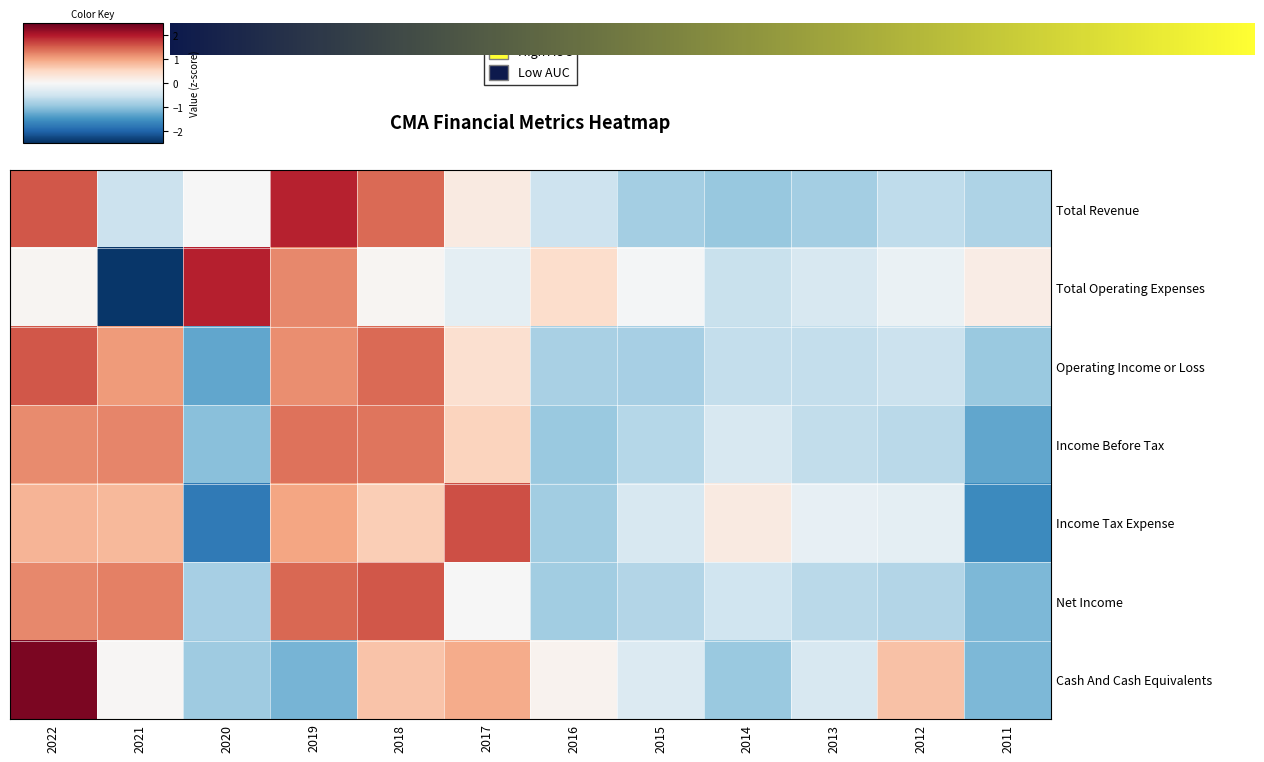

How many values in the Total Operating Expenses series exceed 0?

6